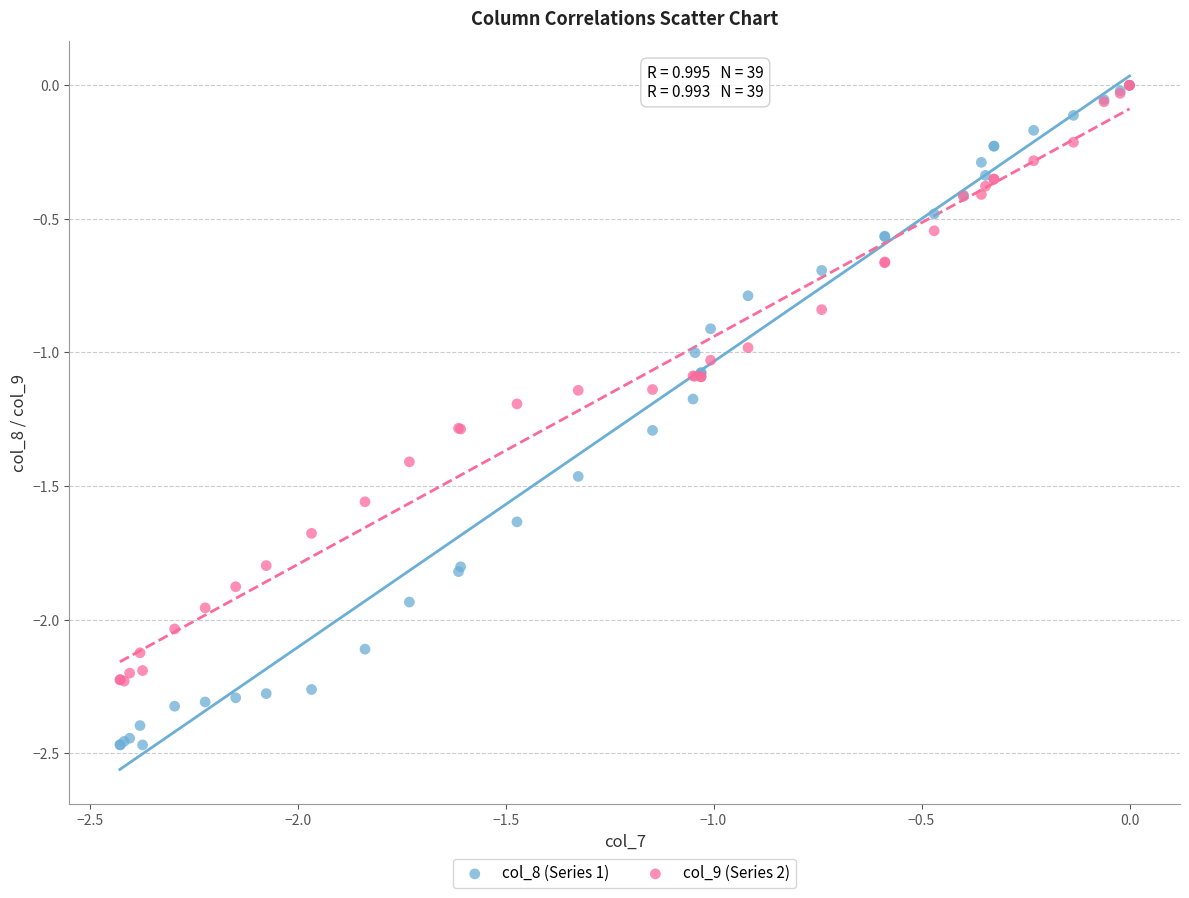

Which series contains the lowest Y value?

col_8 (Series 1)